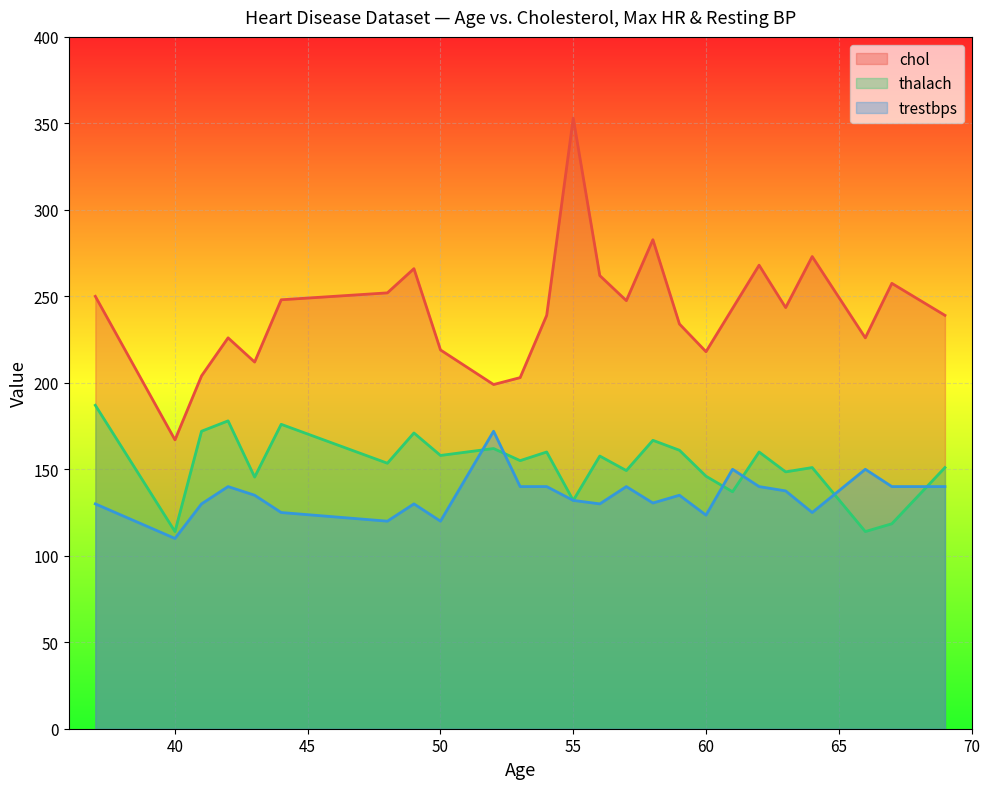

Which series has the largest total across all categories?

chol